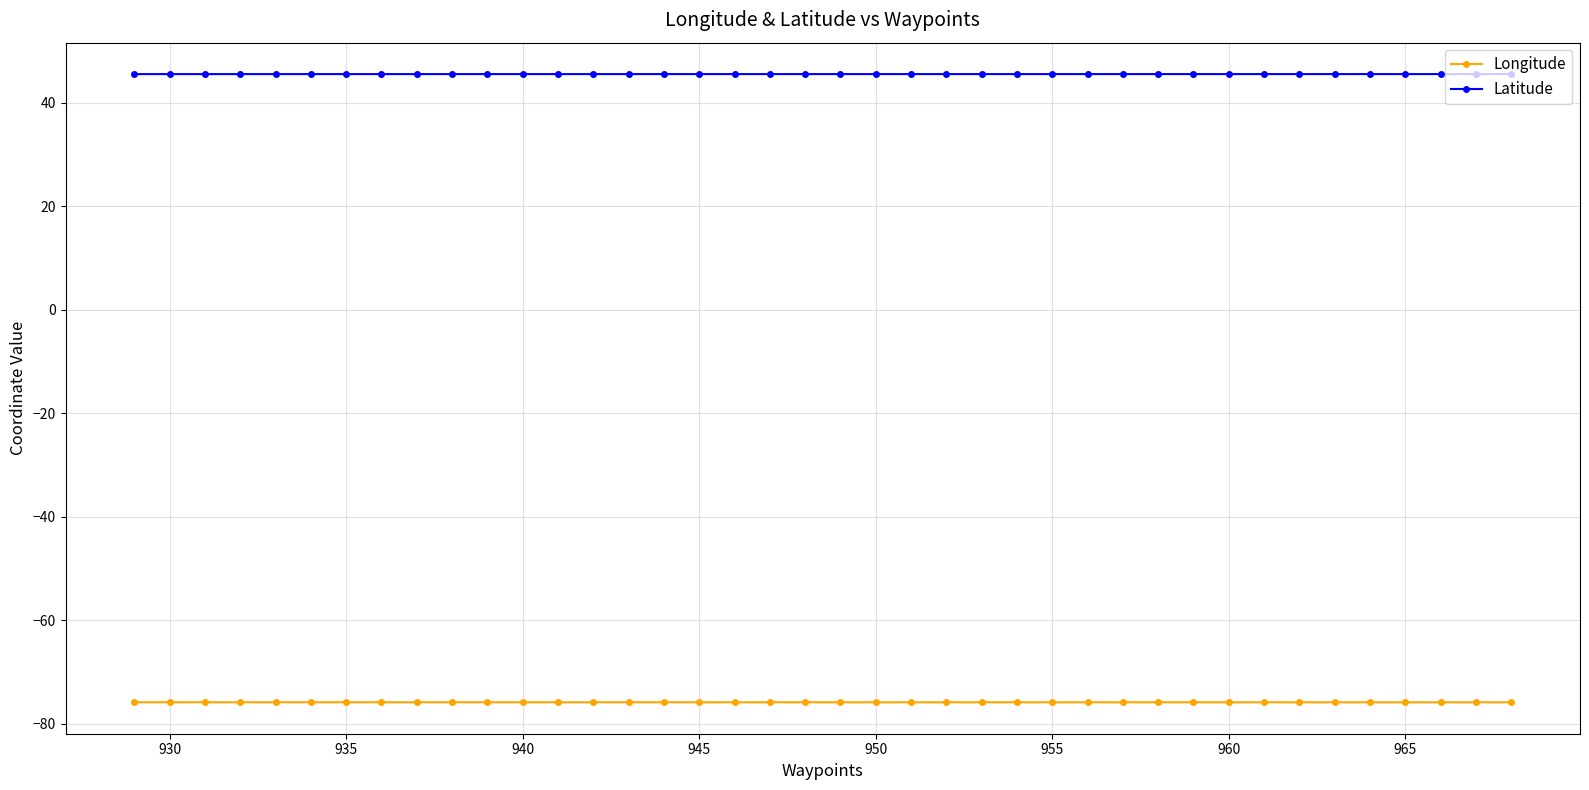

True or false: Latitude and Longitude cross at least once.

False